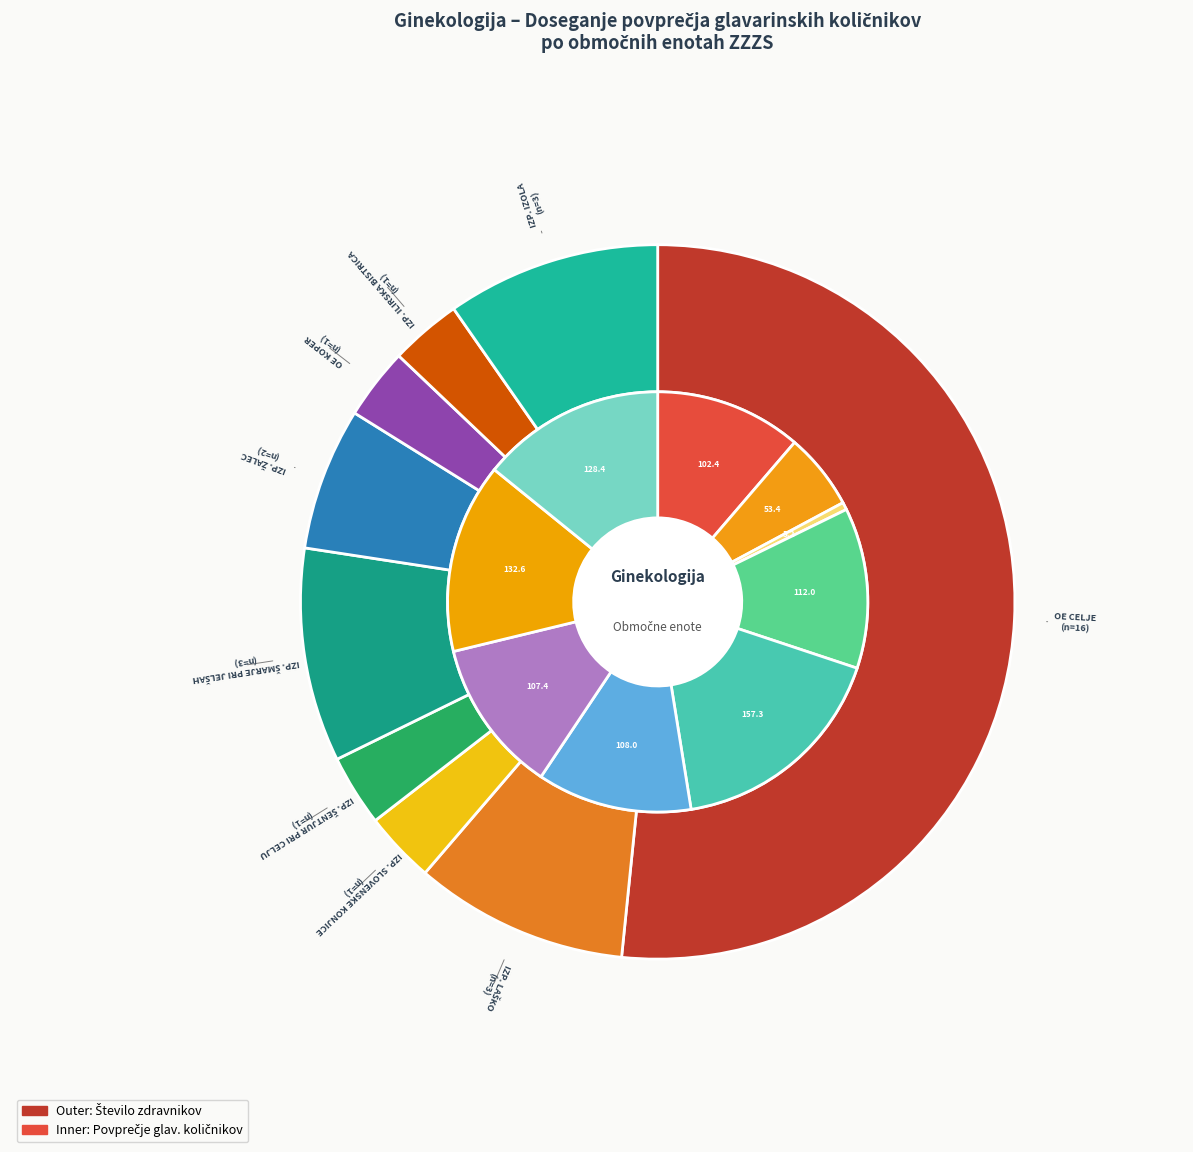

Which category has the smallest portion of the pie?

IZPOSTAVA SLOVENSKE KONJICE